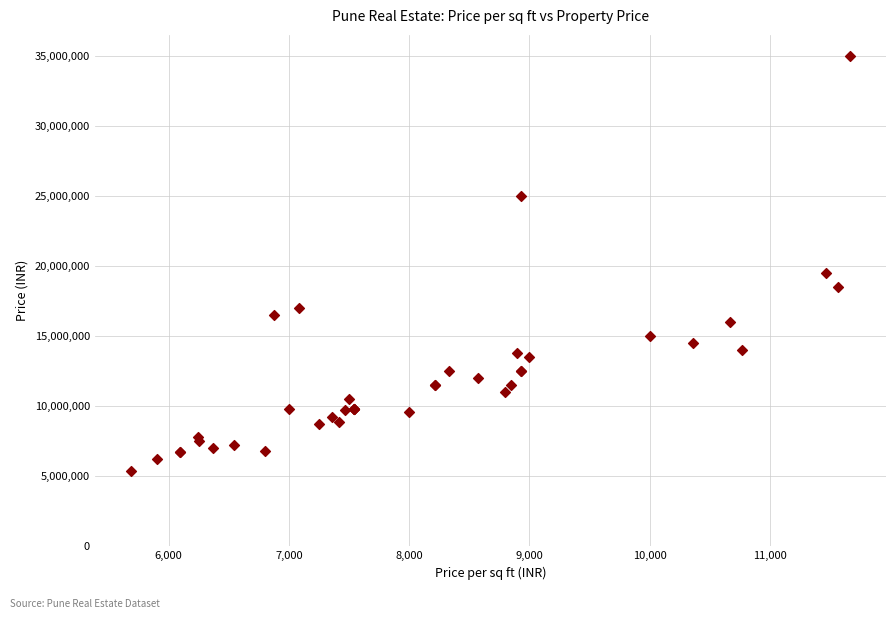

What Y value in the scatter plot is closest to 20200000?

19500000